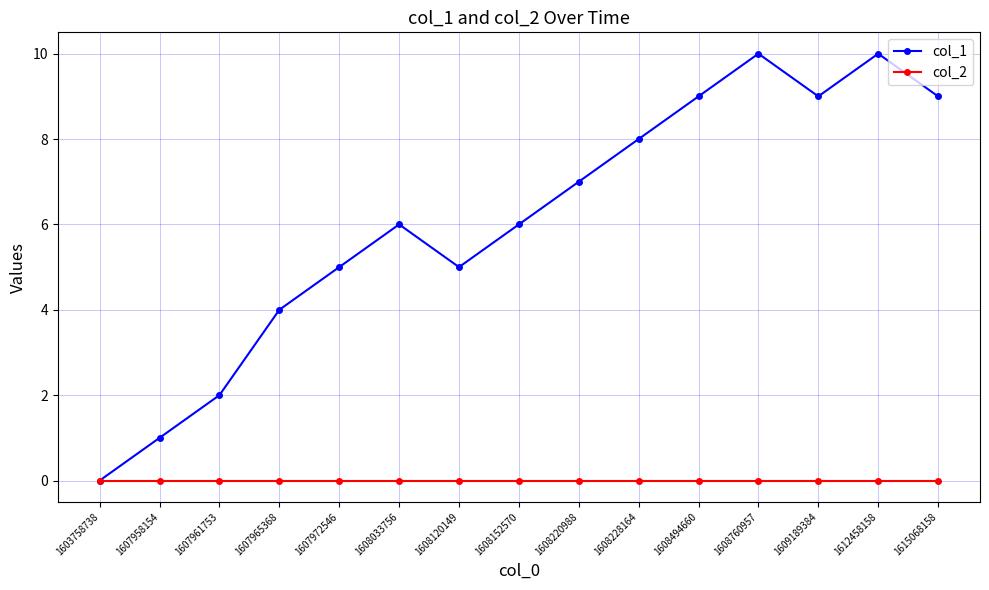

True or false: col_2 has a value of 0 at 1608760957.

True